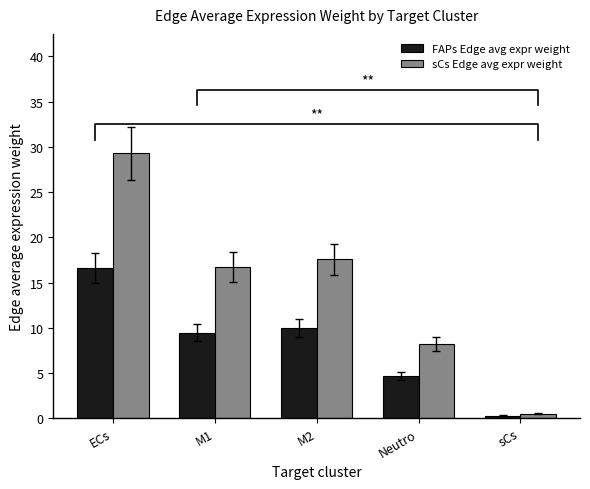

What is the approximate value of sCs Edge avg expr weight at M1?

16.7